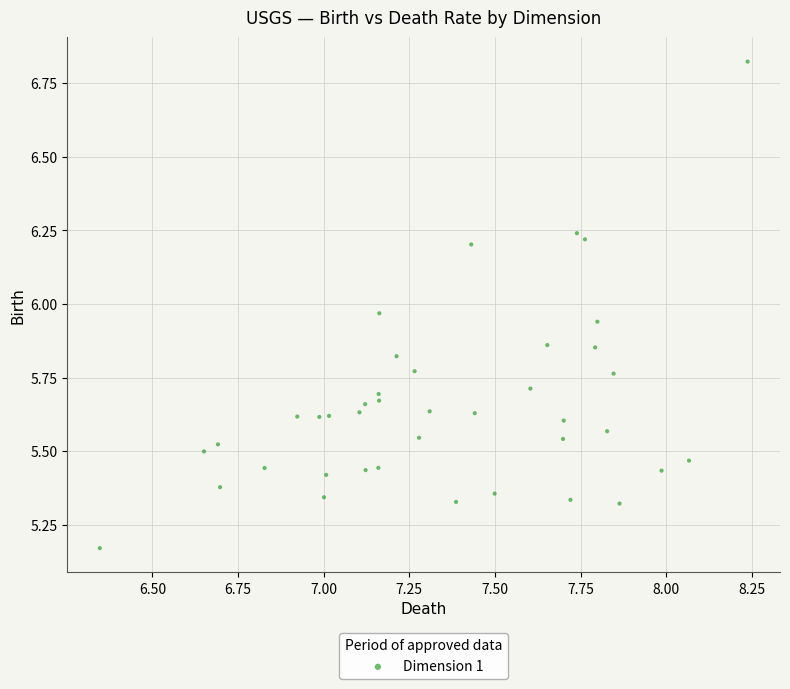

What is the range of X values (max minus min)?

1.9